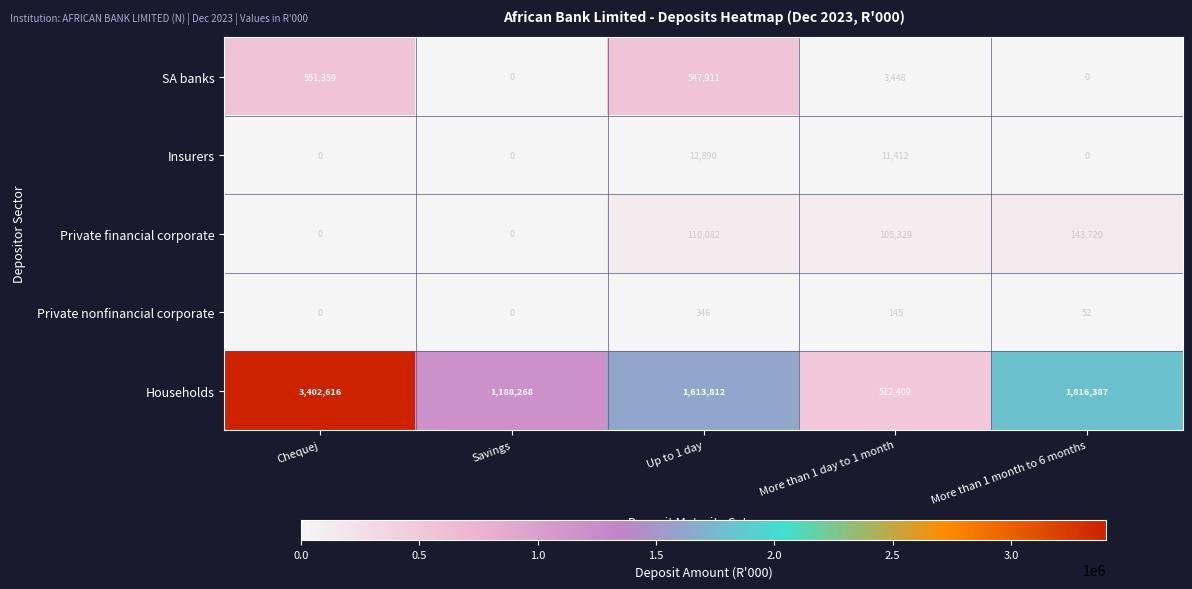

What is the difference between the maximum and minimum values in the Private financial corporate series?

143720